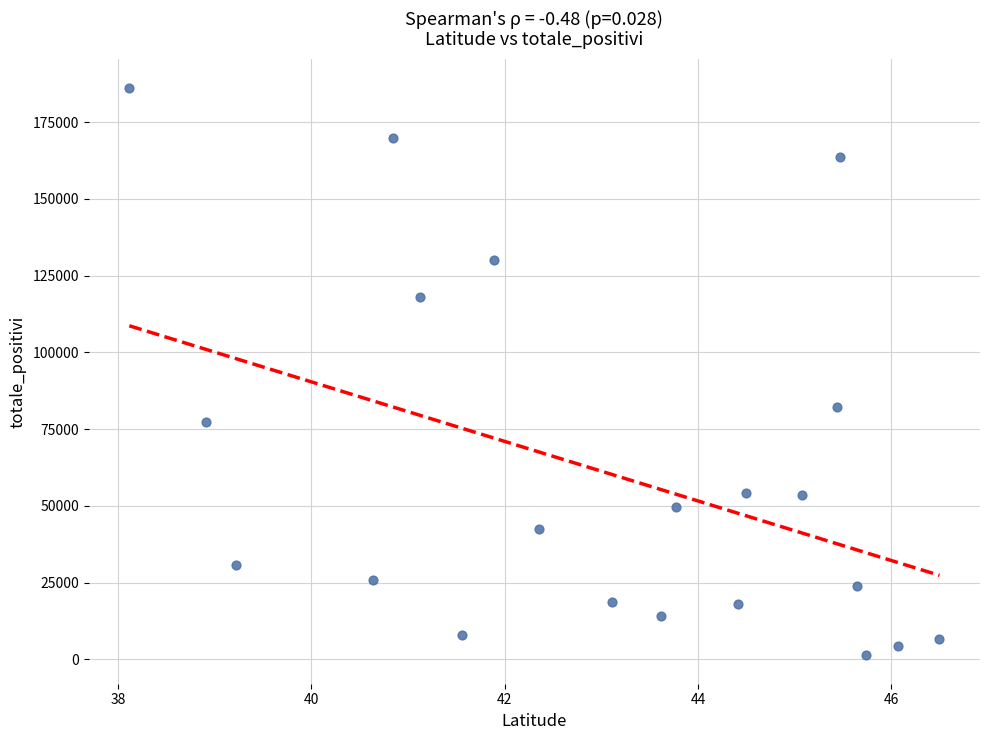

What is the range of Y values (max minus min)?

184965